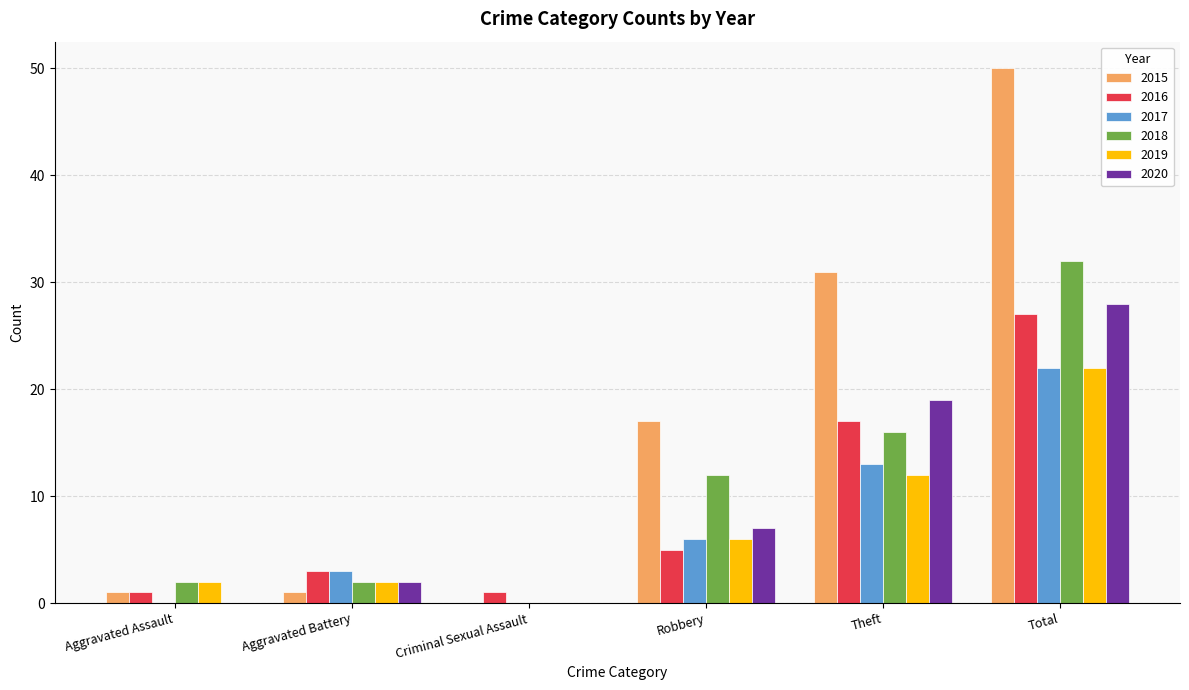

How many series are shown in this chart?

6